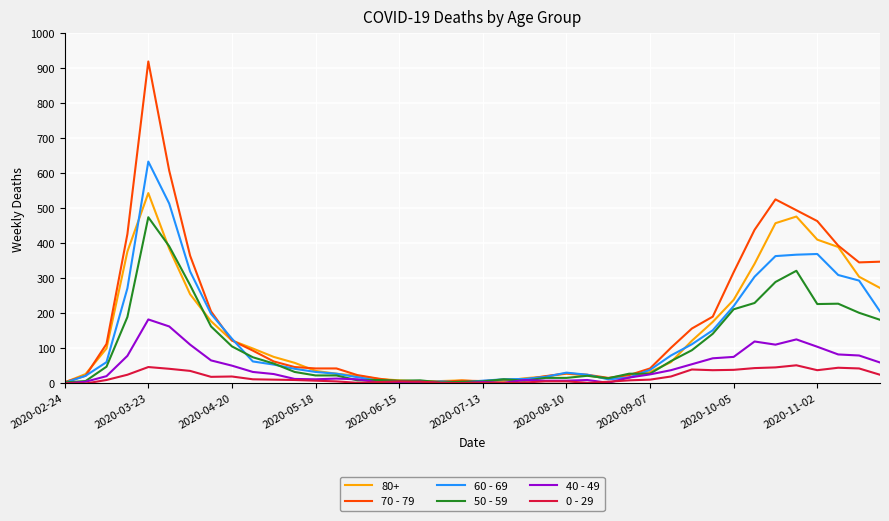

Does the chart have visible grid lines?

Yes